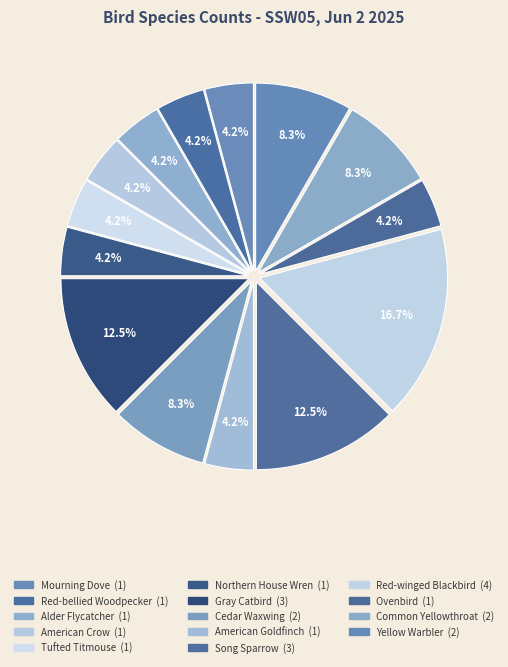

To the nearest percent, what is the combined percentage of Alder Flycatcher and Red-bellied Woodpecker?

8%